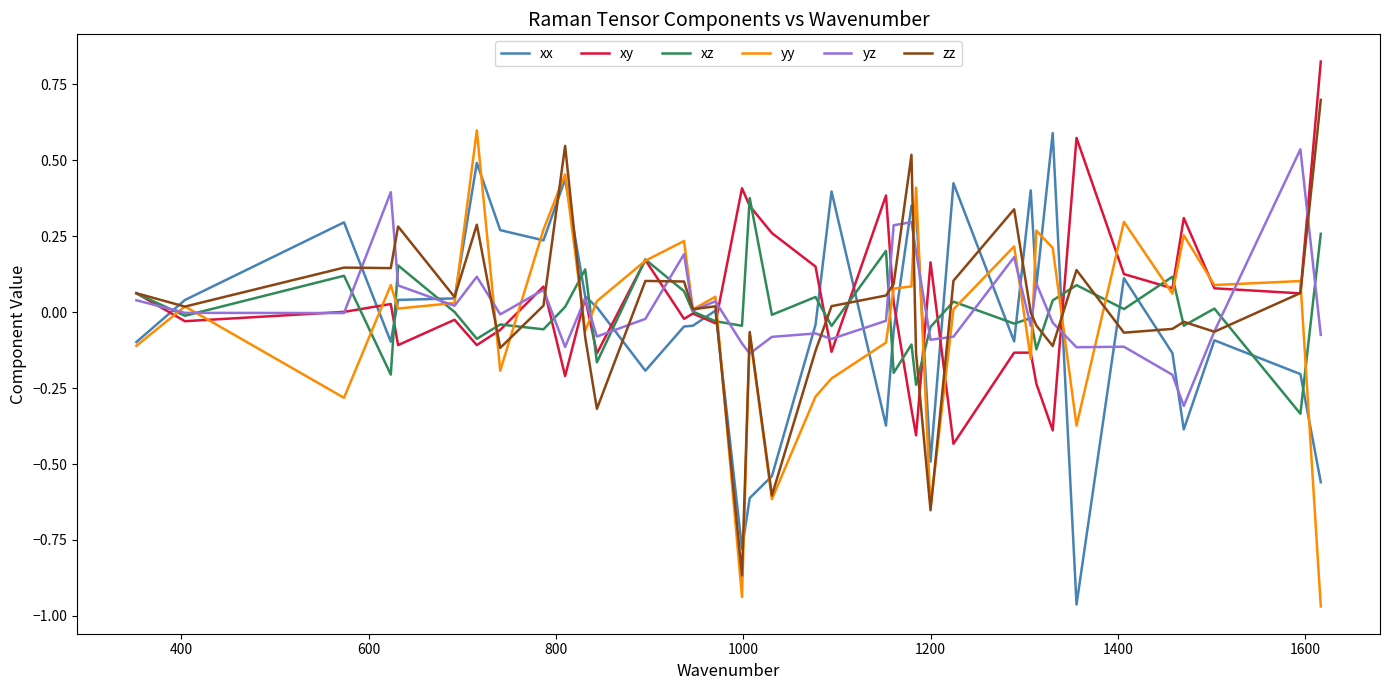

Reading left to right, extract all data points from this chart.

xx: -0.1	0.0	0.3	-0.1	0.0	0.0	0.5	0.3	0.2	0.4	0.1	0.0	-0.2	-0.0	-0.0	0.0	-0.8	-0.6	-0.5	-0.0	0.4	-0.4	-0.1	0.4	0.3	-0.5	0.4	-0.1	0.4	0.1	0.6	-1.0	0.1	-0.1	-0.4	-0.1	-0.2	-0.6
xy: 0.1	-0.0	0.0	0.0	-0.1	-0.0	-0.1	-0.1	0.1	-0.2	0.0	-0.1	0.2	-0.0	-0.0	-0.0	0.4	0.3	0.3	0.1	-0.1	0.4	0.0	-0.3	-0.4	0.2	-0.4	-0.1	-0.1	-0.2	-0.4	0.6	0.1	0.1	0.3	0.1	0.1	0.8
xz: 0.1	-0.0	0.1	-0.2	0.2	0.0	-0.1	-0.0	-0.1	0.0	0.1	-0.2	0.2	0.1	0.0	-0.0	-0.0	0.4	-0.0	0.0	-0.0	0.2	-0.2	-0.1	-0.2	-0.0	0.0	-0.0	-0.0	-0.1	0.0	0.1	0.0	0.1	-0.0	0.0	-0.3	0.3
yy: -0.1	0.0	-0.3	0.1	0.0	0.0	0.6	-0.2	0.3	0.5	-0.1	0.0	0.2	0.2	0.0	0.1	-0.9	-0.1	-0.6	-0.3	-0.2	-0.1	0.1	0.1	0.4	-0.6	0.0	0.2	-0.2	0.3	0.2	-0.4	0.3	0.1	0.3	0.1	0.1	-1.0
yz: 0.0	-0.0	-0.0	0.4	0.1	0.0	0.1	-0.0	0.1	-0.1	0.0	-0.1	-0.0	0.2	0.0	0.0	-0.1	-0.1	-0.1	-0.1	-0.1	-0.0	0.3	0.3	0.2	-0.1	-0.1	0.2	-0.0	0.1	-0.0	-0.1	-0.1	-0.2	-0.3	-0.1	0.5	-0.1
zz: 0.1	0.0	0.1	0.1	0.3	0.0	0.3	-0.1	0.0	0.5	-0.1	-0.3	0.1	0.1	0.0	0.0	-0.9	-0.1	-0.6	-0.1	0.0	0.1	0.1	0.5	-0.1	-0.7	0.1	0.3	-0.0	-0.0	-0.1	0.1	-0.1	-0.1	-0.0	-0.1	0.1	0.7